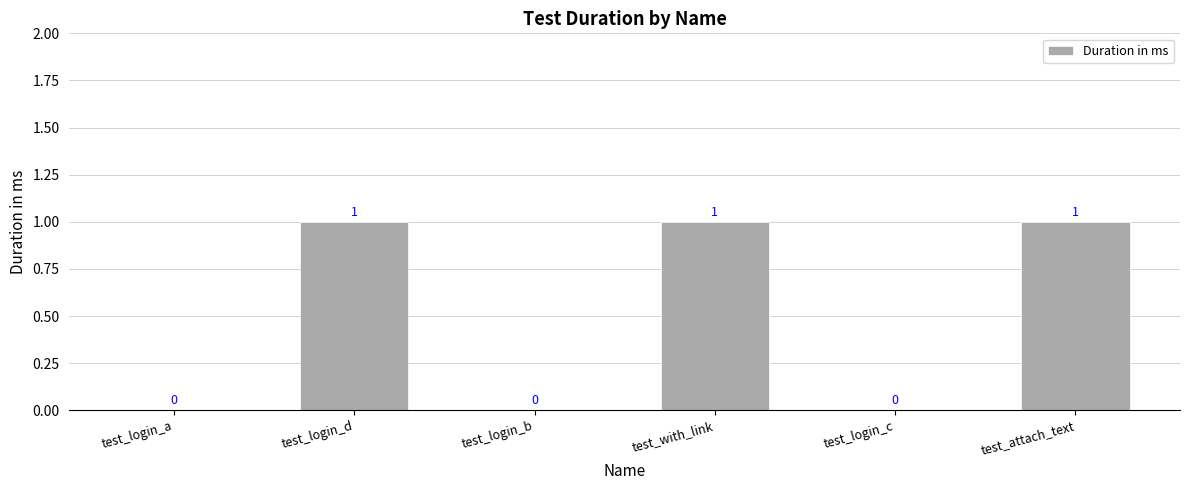

What is the sum of all values?

3